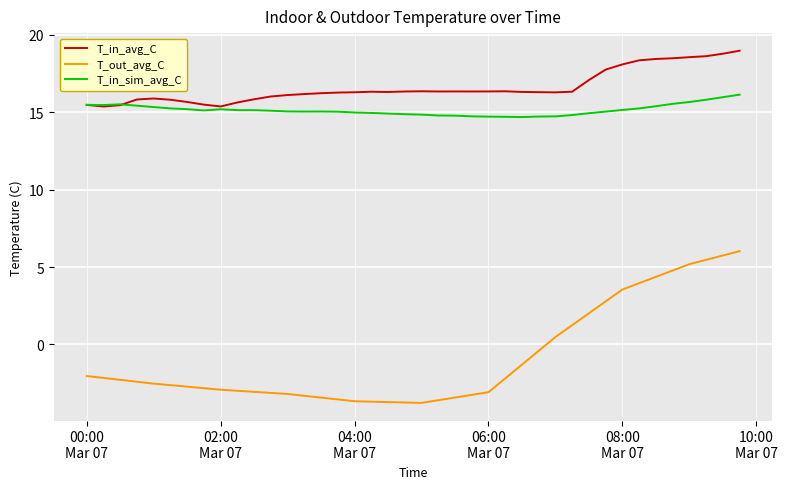

Is this an area chart (filled region under the line)?

No